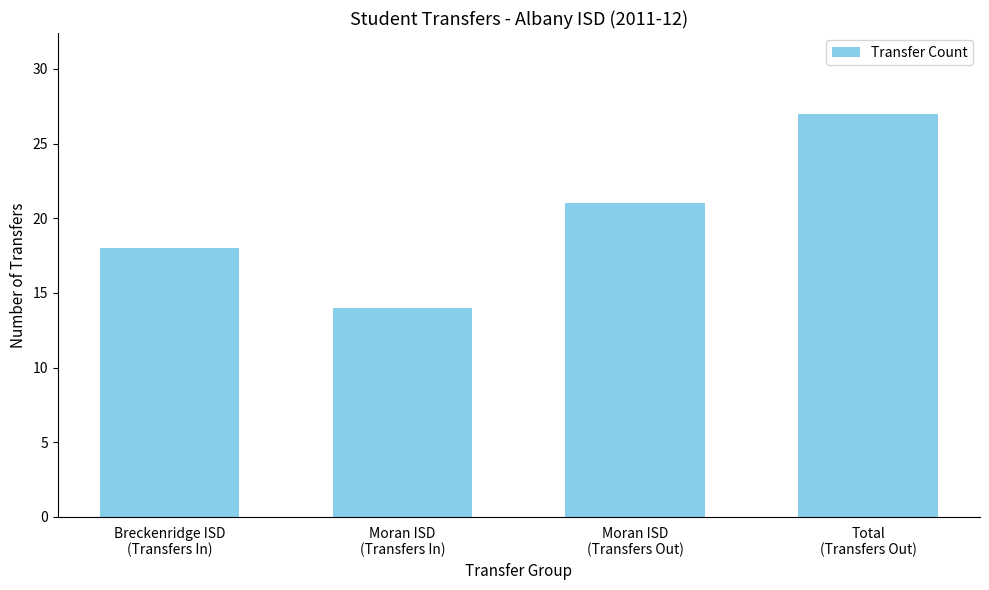

What is the label of the 2nd bar from the right?

Moran ISD
(Transfers Out)